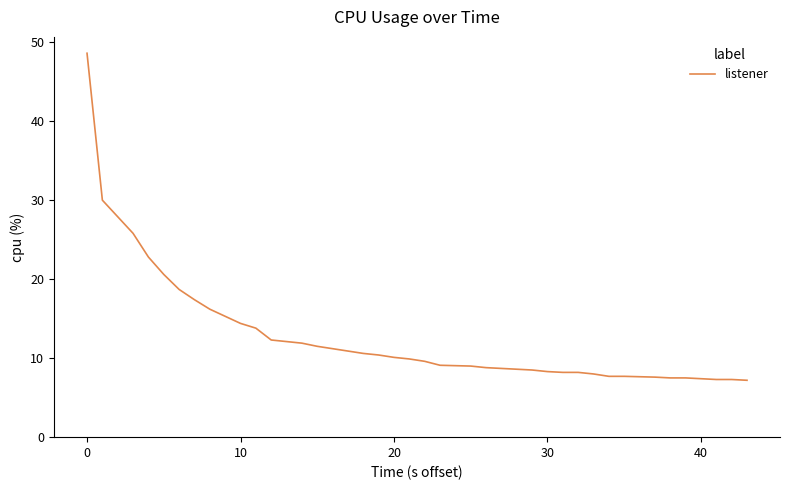

How many lines are shown in the chart?

1